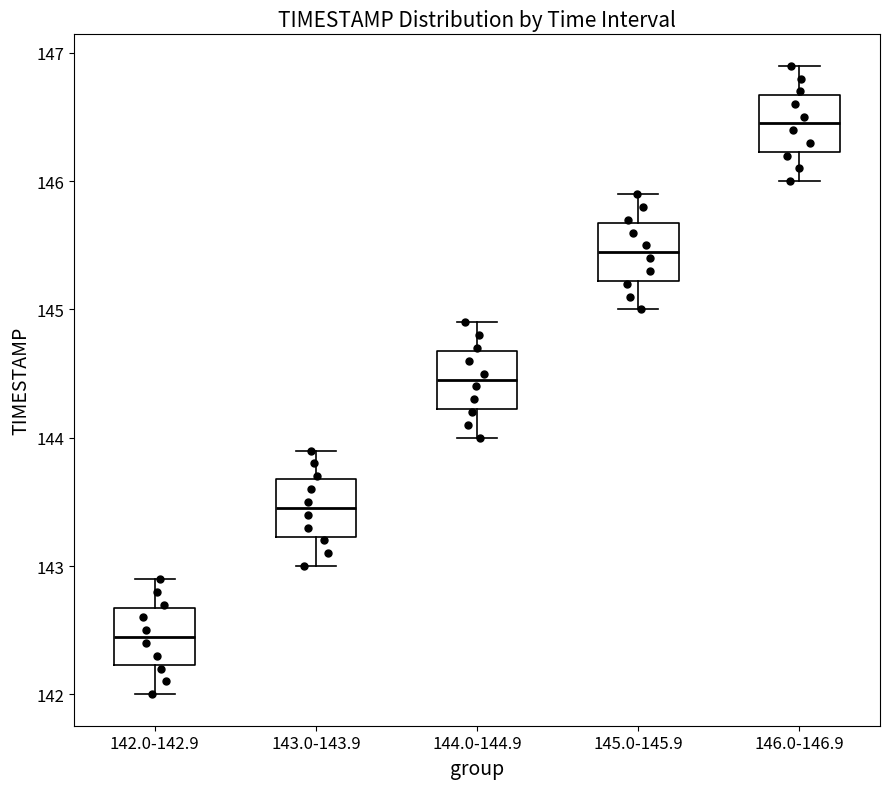

Which box has the highest median line?

146.0-146.9